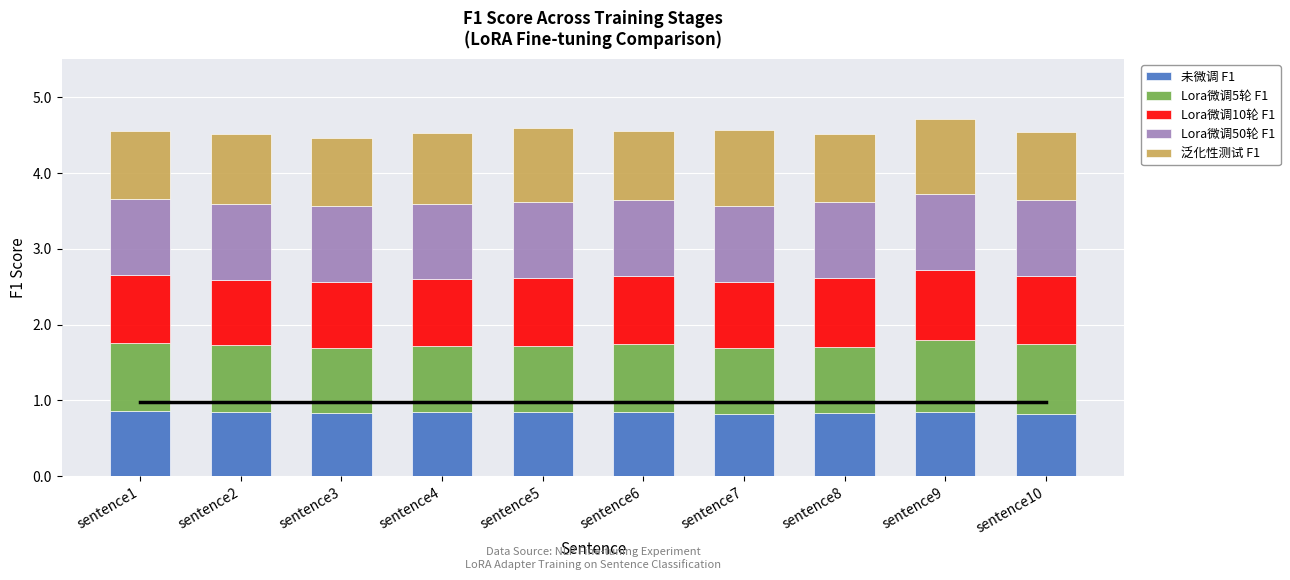

What is the minimum value for 未微调 F1?

0.8